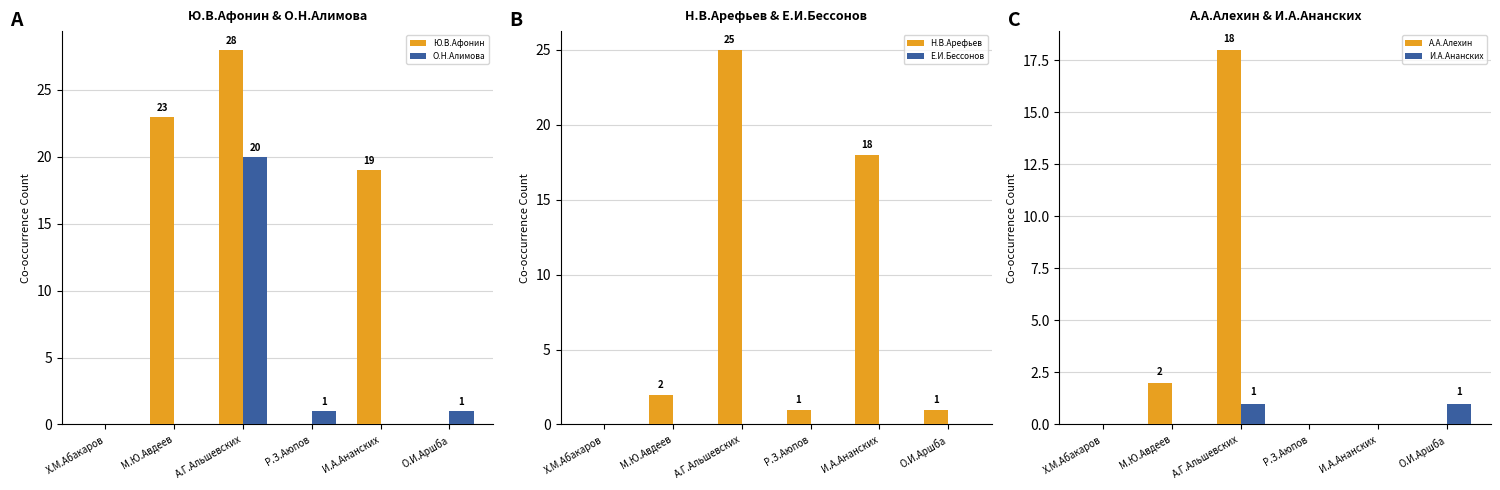

What is the total value across all series at М.Ю.Авдеев?

27